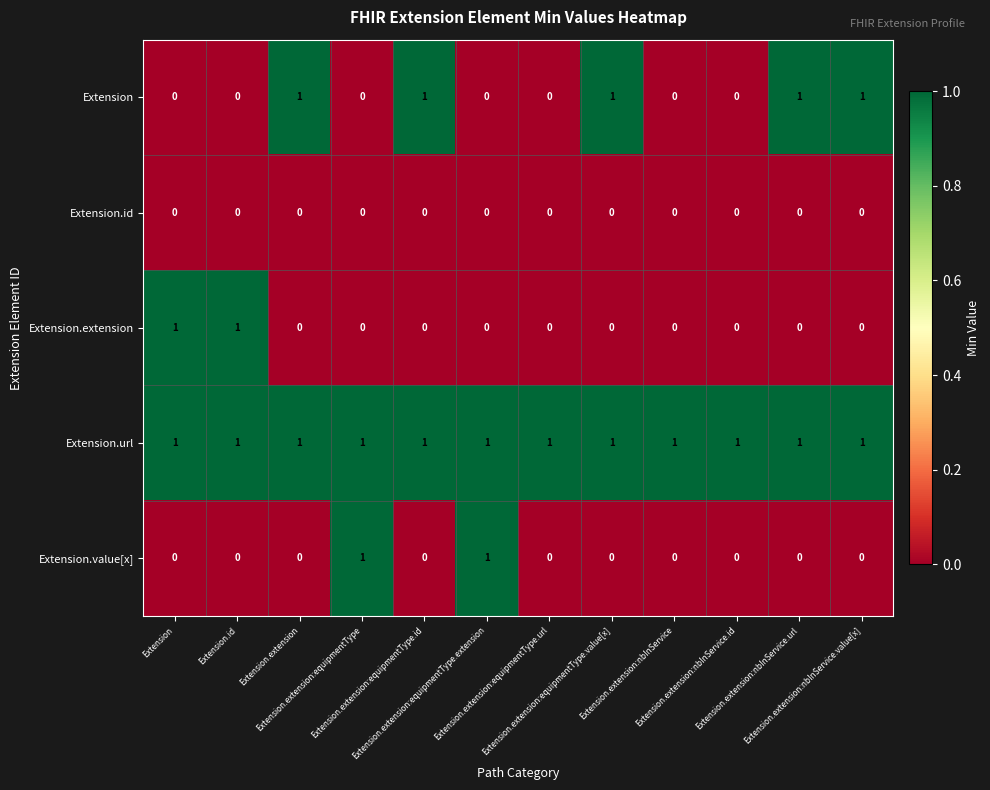

At how many categories does at least one series exceed 0?

12